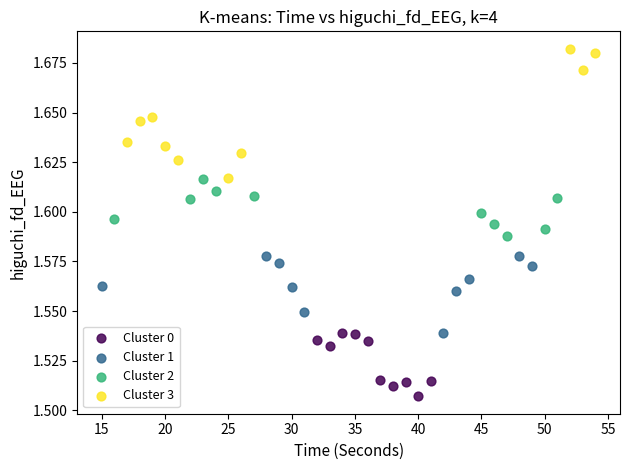

Which series reaches the minimum Y coordinate?

Cluster 0